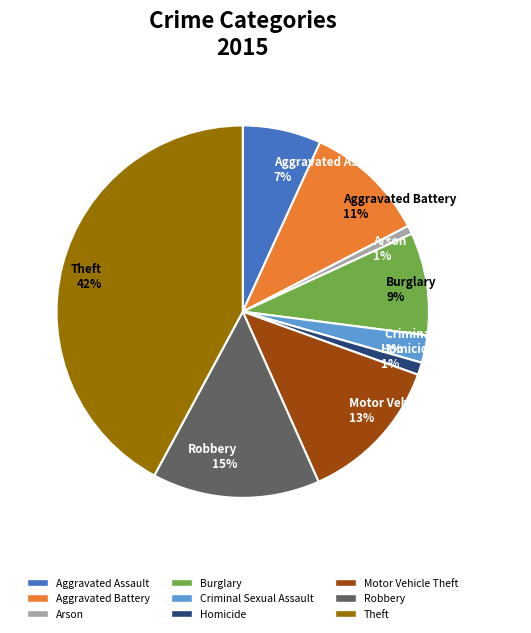

Which category has the biggest portion of the pie?

Theft